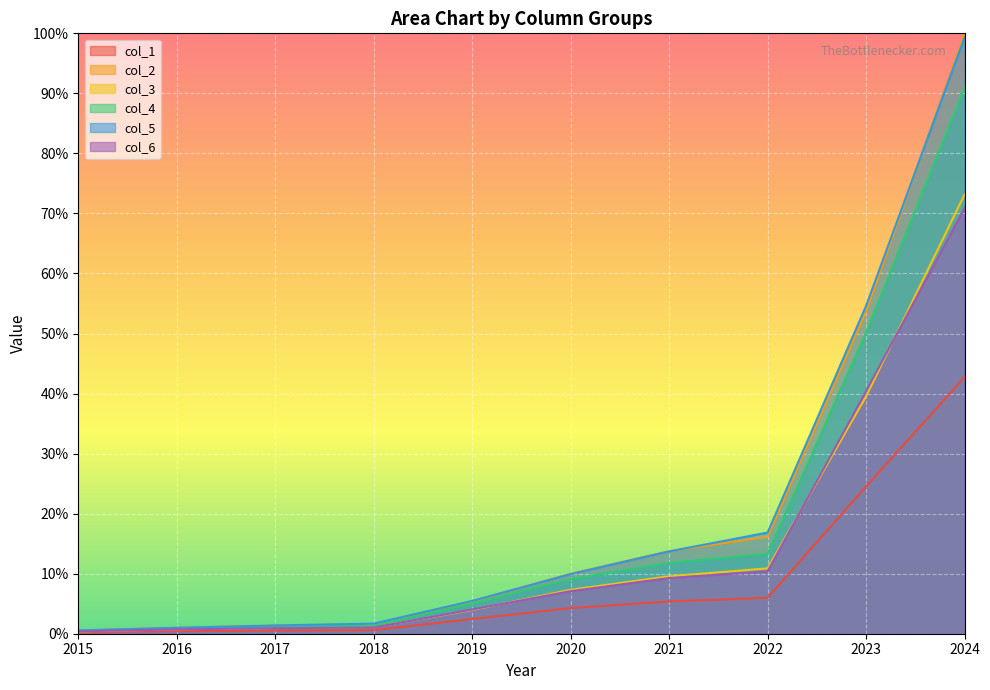

The value of col_2 at 2024 is 100.0. True or false?

True